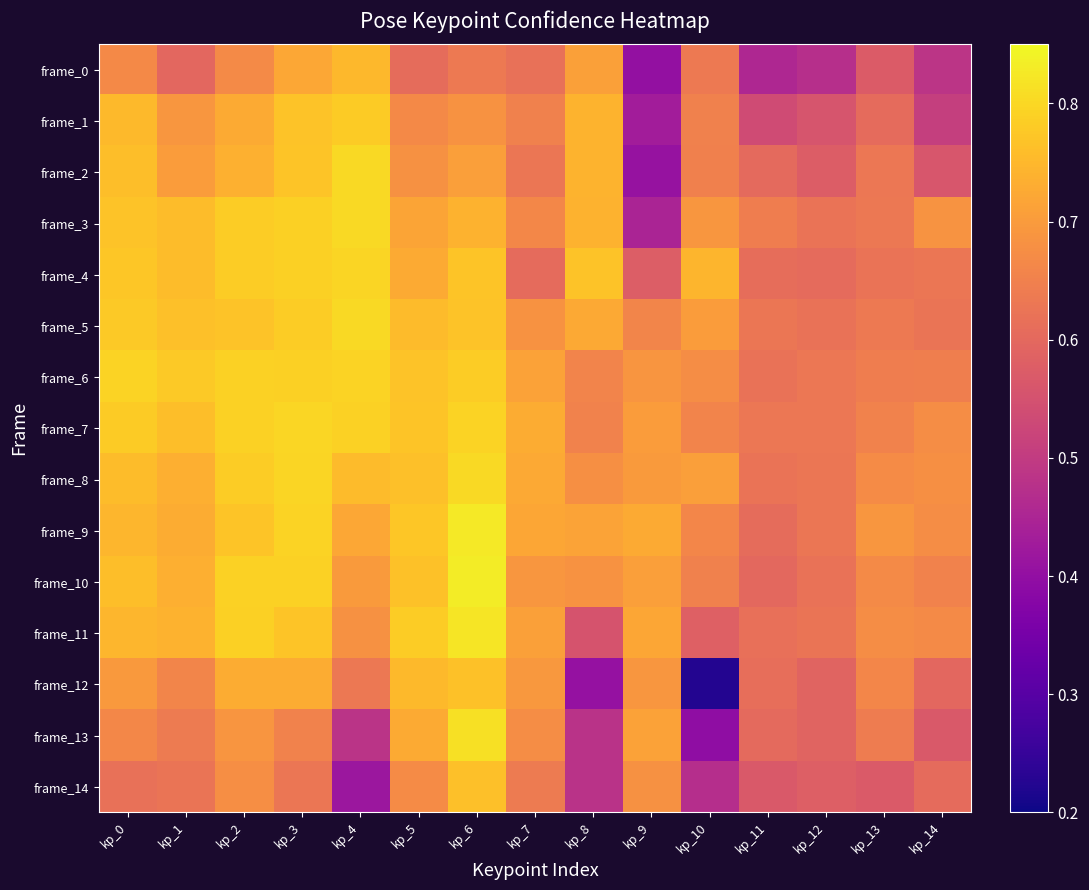

Reading left to right, what are all the values shown in this chart?

frame_0: kp_0=0.7	kp_1=0.6	kp_2=0.7	kp_3=0.7	kp_4=0.7	kp_5=0.6	kp_6=0.6	kp_7=0.6	kp_8=0.7	kp_9=0.4	kp_10=0.6	kp_11=0.5	kp_12=0.5	kp_13=0.6	kp_14=0.5
frame_1: kp_0=0.8	kp_1=0.7	kp_2=0.7	kp_3=0.8	kp_4=0.8	kp_5=0.7	kp_6=0.7	kp_7=0.6	kp_8=0.7	kp_9=0.4	kp_10=0.7	kp_11=0.5	kp_12=0.6	kp_13=0.6	kp_14=0.5
frame_2: kp_0=0.8	kp_1=0.7	kp_2=0.7	kp_3=0.8	kp_4=0.8	kp_5=0.7	kp_6=0.7	kp_7=0.6	kp_8=0.7	kp_9=0.4	kp_10=0.6	kp_11=0.6	kp_12=0.6	kp_13=0.6	kp_14=0.6
frame_3: kp_0=0.8	kp_1=0.8	kp_2=0.8	kp_3=0.8	kp_4=0.8	kp_5=0.7	kp_6=0.7	kp_7=0.7	kp_8=0.7	kp_9=0.4	kp_10=0.7	kp_11=0.6	kp_12=0.6	kp_13=0.6	kp_14=0.7
frame_4: kp_0=0.8	kp_1=0.8	kp_2=0.8	kp_3=0.8	kp_4=0.8	kp_5=0.7	kp_6=0.8	kp_7=0.6	kp_8=0.8	kp_9=0.6	kp_10=0.7	kp_11=0.6	kp_12=0.6	kp_13=0.6	kp_14=0.6
frame_5: kp_0=0.8	kp_1=0.8	kp_2=0.8	kp_3=0.8	kp_4=0.8	kp_5=0.8	kp_6=0.8	kp_7=0.7	kp_8=0.7	kp_9=0.7	kp_10=0.7	kp_11=0.6	kp_12=0.6	kp_13=0.6	kp_14=0.6
frame_6: kp_0=0.8	kp_1=0.8	kp_2=0.8	kp_3=0.8	kp_4=0.8	kp_5=0.8	kp_6=0.8	kp_7=0.7	kp_8=0.7	kp_9=0.7	kp_10=0.7	kp_11=0.6	kp_12=0.6	kp_13=0.6	kp_14=0.6
frame_7: kp_0=0.8	kp_1=0.8	kp_2=0.8	kp_3=0.8	kp_4=0.8	kp_5=0.8	kp_6=0.8	kp_7=0.7	kp_8=0.7	kp_9=0.7	kp_10=0.7	kp_11=0.6	kp_12=0.6	kp_13=0.7	kp_14=0.7
frame_8: kp_0=0.8	kp_1=0.7	kp_2=0.8	kp_3=0.8	kp_4=0.8	kp_5=0.8	kp_6=0.8	kp_7=0.7	kp_8=0.7	kp_9=0.7	kp_10=0.7	kp_11=0.6	kp_12=0.6	kp_13=0.7	kp_14=0.7
frame_9: kp_0=0.7	kp_1=0.7	kp_2=0.8	kp_3=0.8	kp_4=0.7	kp_5=0.8	kp_6=0.8	kp_7=0.7	kp_8=0.7	kp_9=0.7	kp_10=0.7	kp_11=0.6	kp_12=0.6	kp_13=0.7	kp_14=0.7
frame_10: kp_0=0.8	kp_1=0.7	kp_2=0.8	kp_3=0.8	kp_4=0.7	kp_5=0.8	kp_6=0.8	kp_7=0.7	kp_8=0.7	kp_9=0.7	kp_10=0.7	kp_11=0.6	kp_12=0.6	kp_13=0.7	kp_14=0.7
frame_11: kp_0=0.7	kp_1=0.7	kp_2=0.8	kp_3=0.8	kp_4=0.7	kp_5=0.8	kp_6=0.8	kp_7=0.7	kp_8=0.6	kp_9=0.7	kp_10=0.6	kp_11=0.6	kp_12=0.6	kp_13=0.7	kp_14=0.7
frame_12: kp_0=0.7	kp_1=0.7	kp_2=0.7	kp_3=0.7	kp_4=0.6	kp_5=0.8	kp_6=0.8	kp_7=0.7	kp_8=0.4	kp_9=0.7	kp_10=0.2	kp_11=0.6	kp_12=0.6	kp_13=0.7	kp_14=0.6
frame_13: kp_0=0.7	kp_1=0.6	kp_2=0.7	kp_3=0.7	kp_4=0.5	kp_5=0.7	kp_6=0.8	kp_7=0.7	kp_8=0.5	kp_9=0.7	kp_10=0.4	kp_11=0.6	kp_12=0.6	kp_13=0.6	kp_14=0.6
frame_14: kp_0=0.6	kp_1=0.6	kp_2=0.7	kp_3=0.6	kp_4=0.4	kp_5=0.7	kp_6=0.8	kp_7=0.6	kp_8=0.5	kp_9=0.7	kp_10=0.5	kp_11=0.6	kp_12=0.6	kp_13=0.6	kp_14=0.6